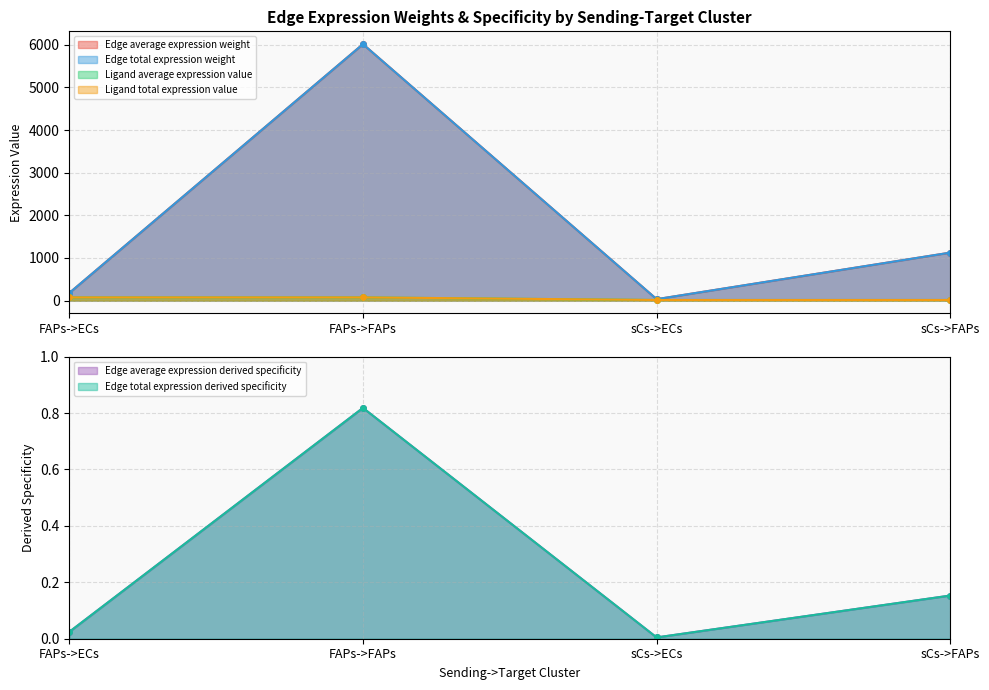

What is the average value of the Ligand total expression value series?

44.5